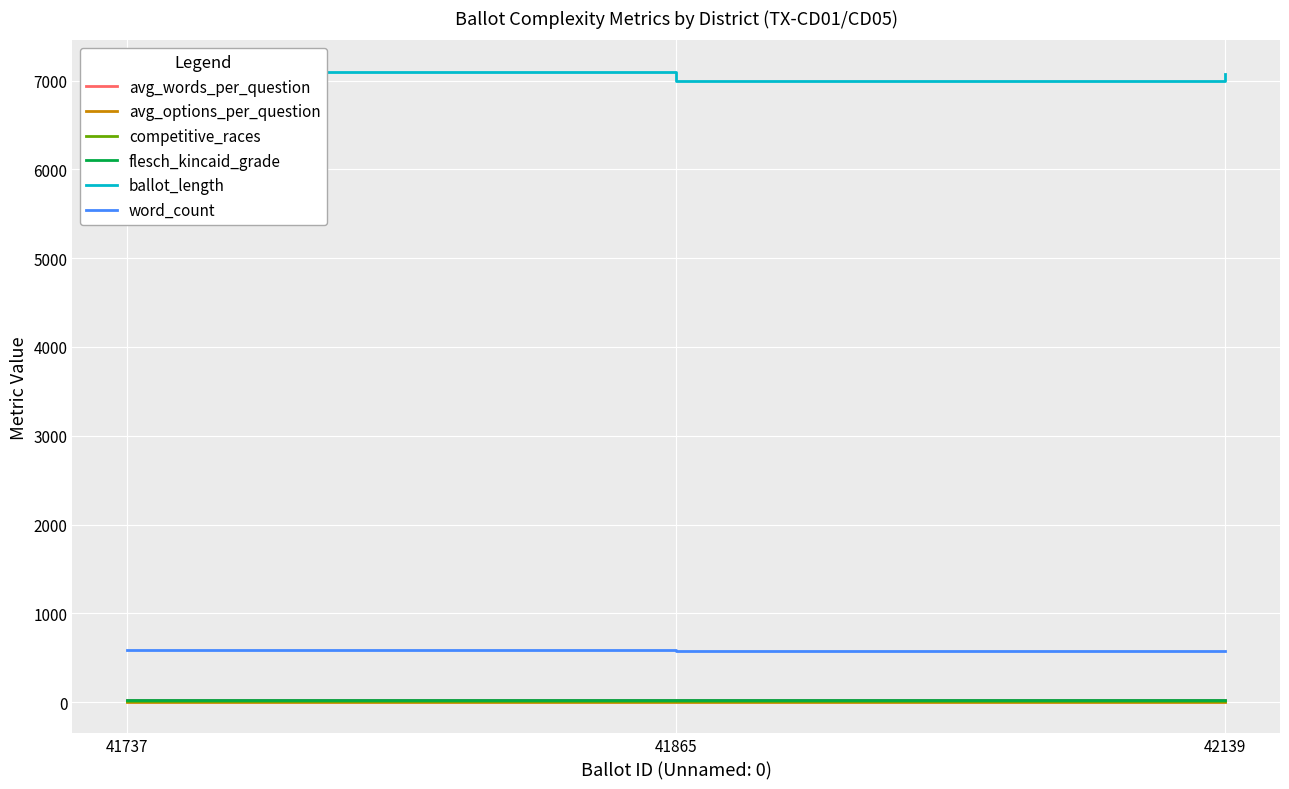

Reading left to right, list all the values displayed in this chart.

avg_words_per_question: 41737=26.5	41865=27.2	42139=27.5
avg_options_per_question: 41737=1.9	41865=2.0	42139=2.0
competitive_races: 41737=10.0	41865=11.0	42139=12.0
flesch_kincaid_grade: 41737=19.2	41865=18.9	42139=18.8
ballot_length: 41737=7099.0	41865=6992.0	42139=7073.0
word_count: 41737=584.0	41865=571.0	42139=577.0